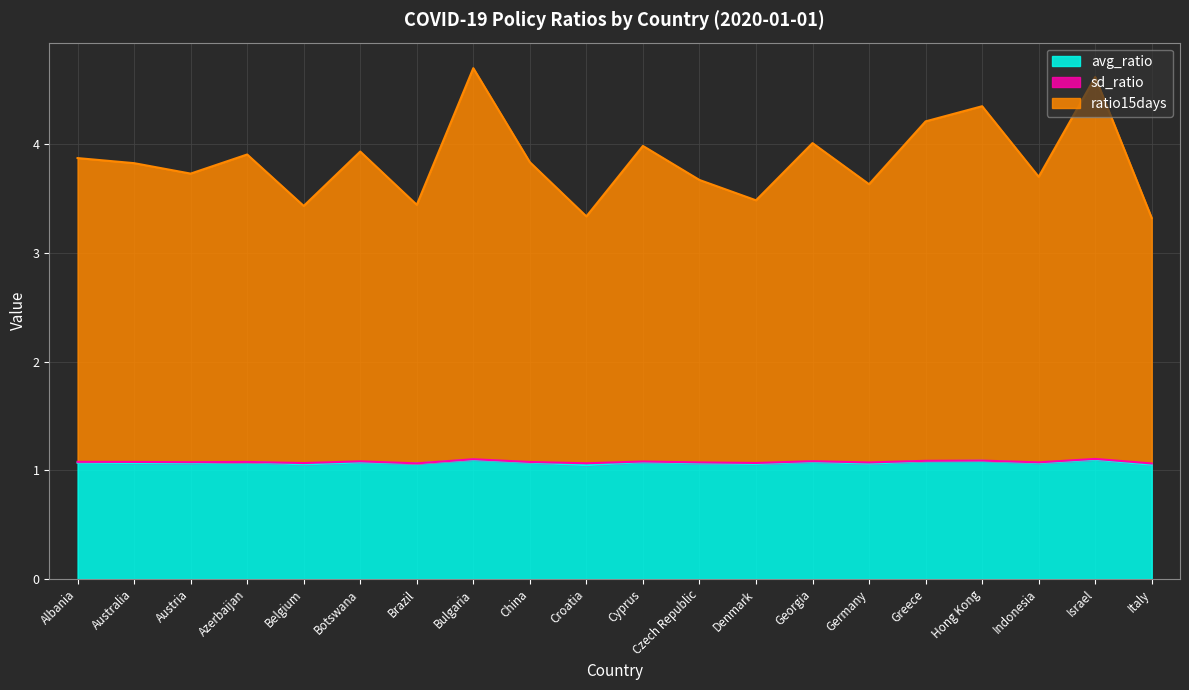

How many categories are shown in the chart?

20